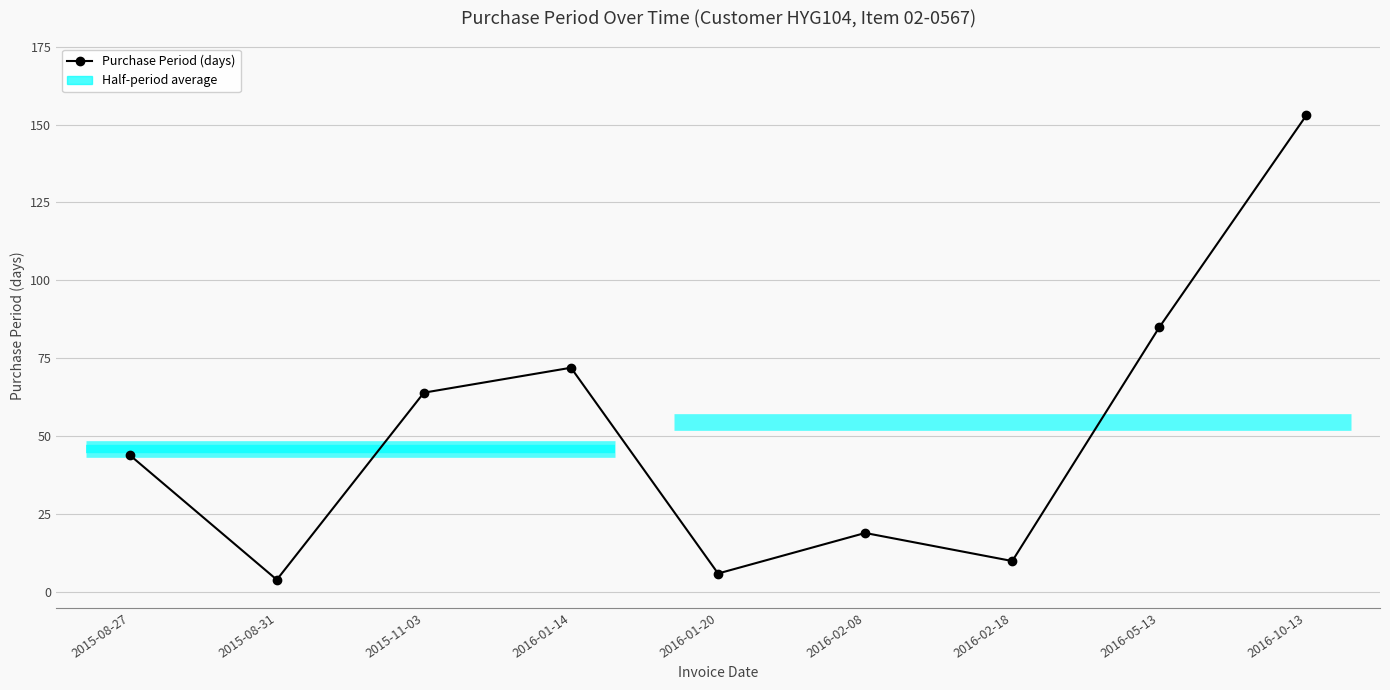

Where is the data nearest to the value 78?

2016-01-14